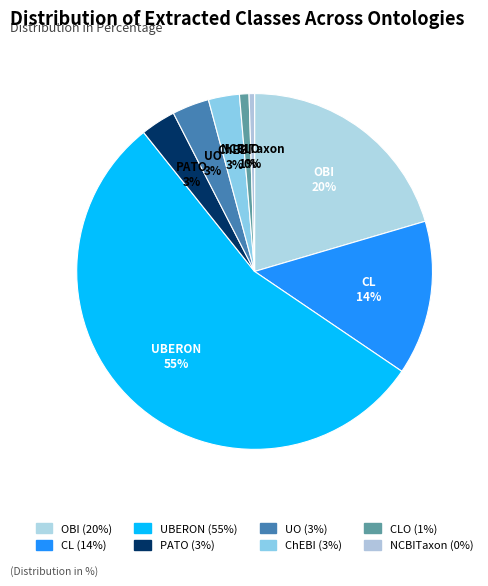

Is there a majority slice in this chart?

Yes